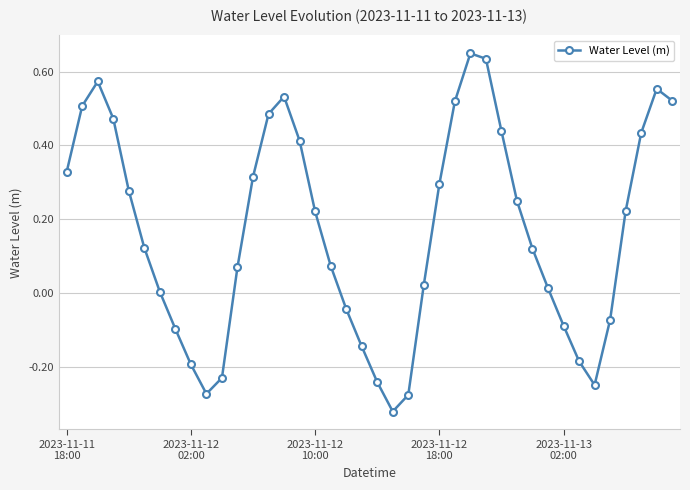

How many interior local valleys (lower than both neighbors) does the data have?

3